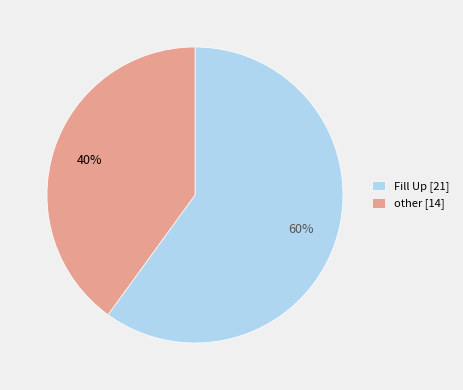

What percentage is the Fill Up slice, to the nearest percent?

60%